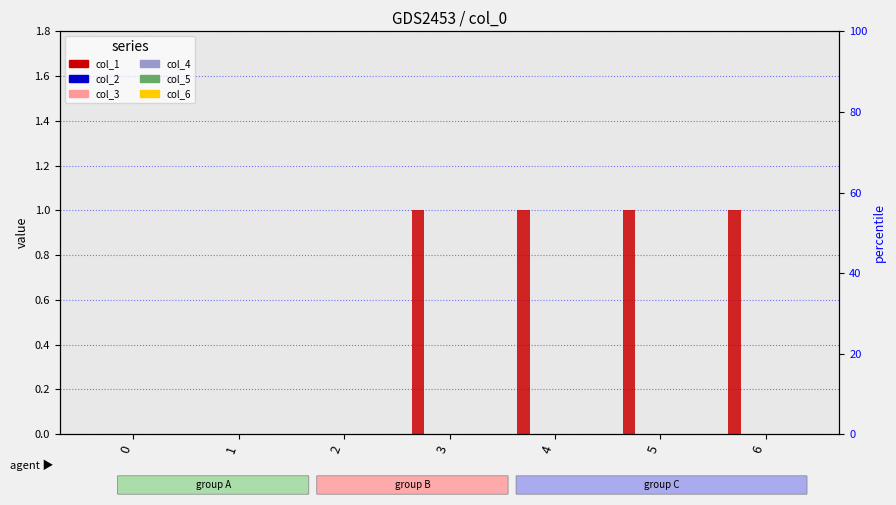

Which series has the largest total across all categories?

col_1